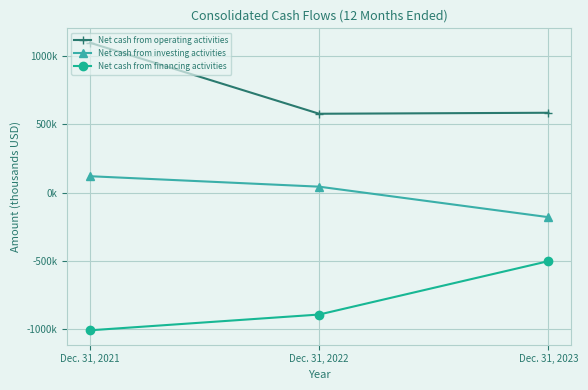

Reading left to right, list all the values displayed in this chart.

Net cash from operating activities: Dec. 31, 2021=1098366	Dec. 31, 2022=577923	Dec. 31, 2023=585231
Net cash from investing activities: Dec. 31, 2021=120361	Dec. 31, 2022=43751	Dec. 31, 2023=-179645
Net cash from financing activities: Dec. 31, 2021=-1008584	Dec. 31, 2022=-892989	Dec. 31, 2023=-501912